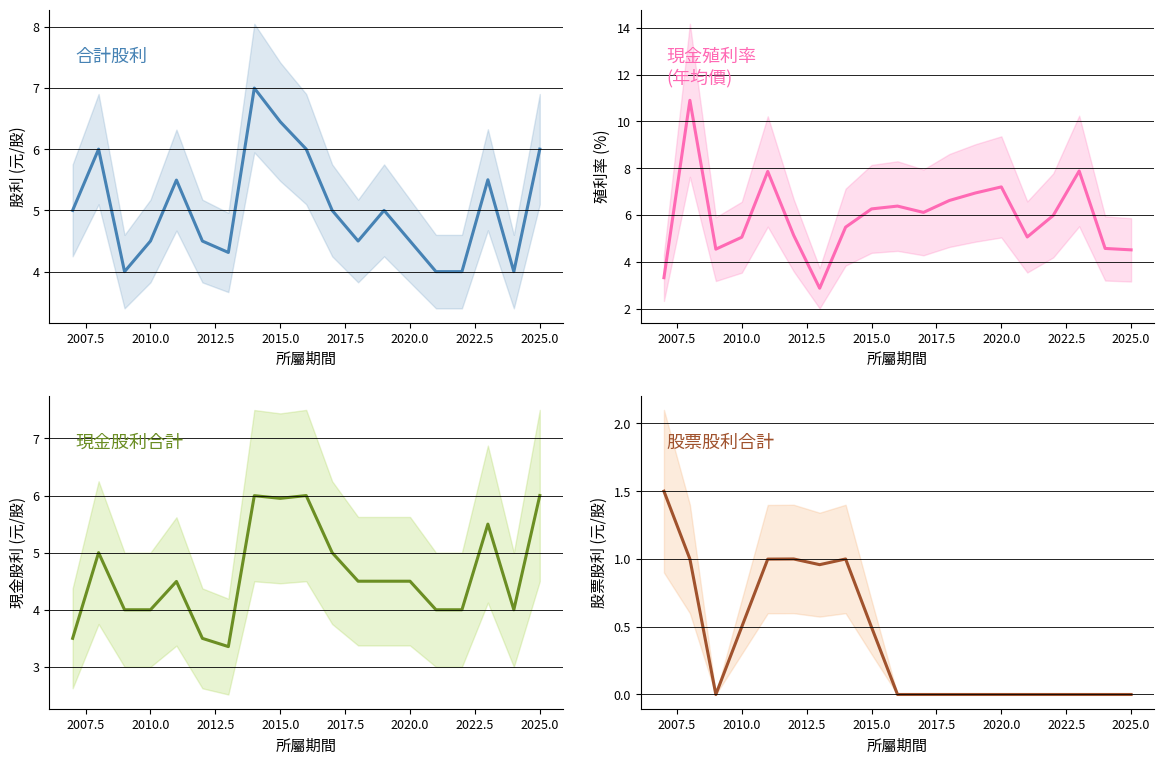

What is the value of the 股票股利合計 point at the 6th from the left?

1.0